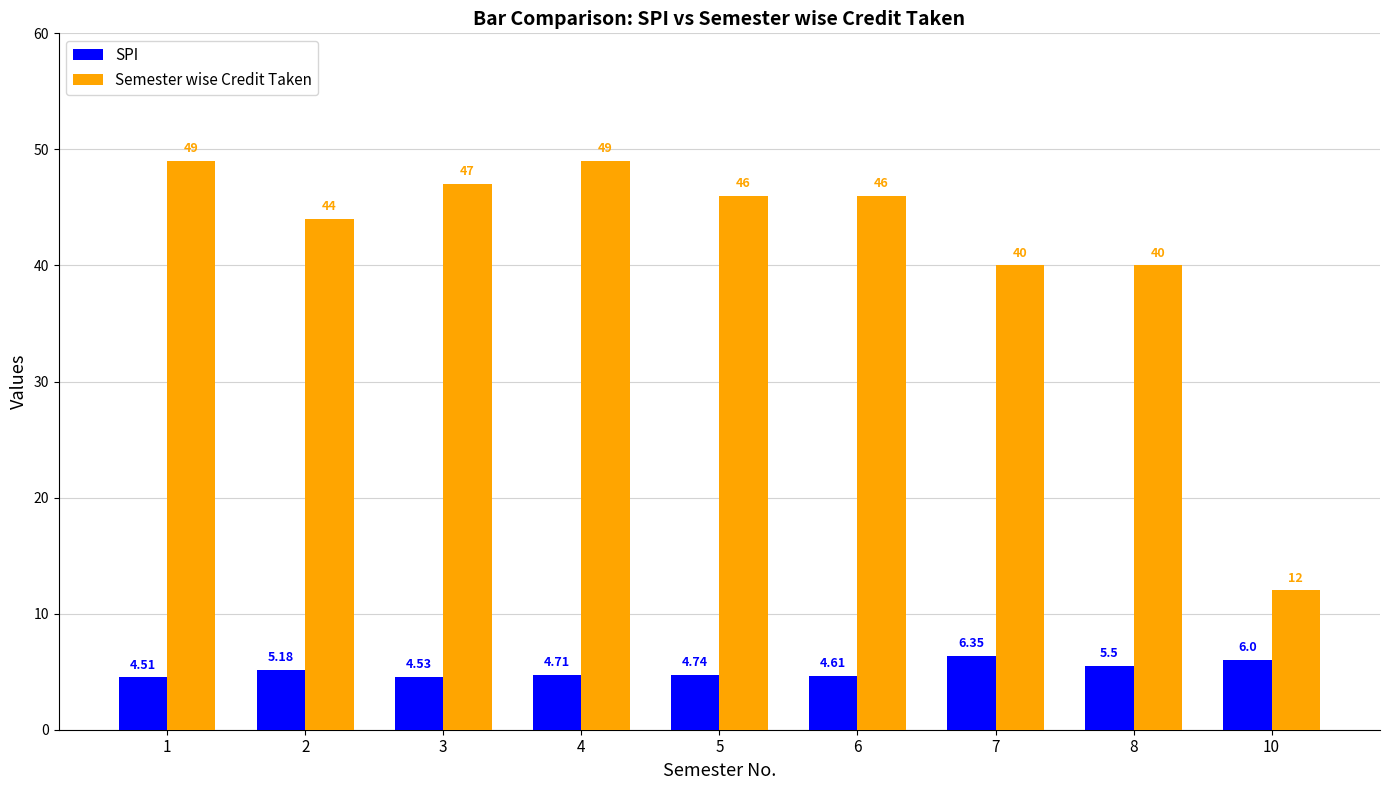

Is the value of Semester wise Credit Taken at 2 greater than the value of SPI at 1?

Yes